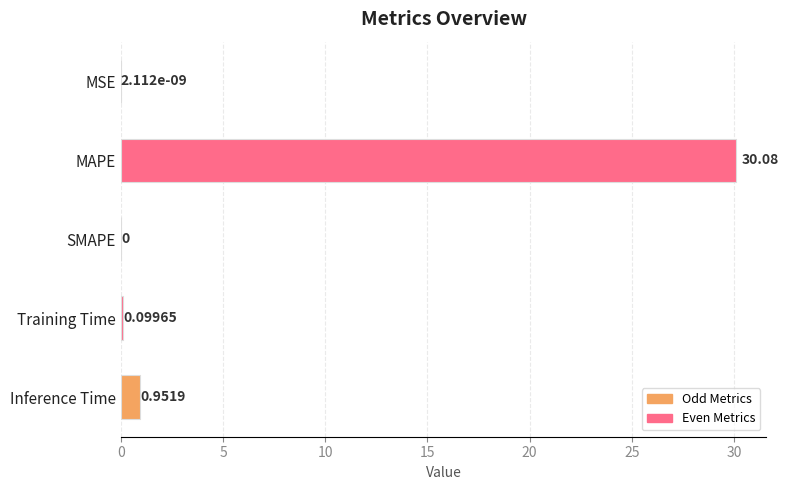

At which label is the value closest to 15?

Inference Time